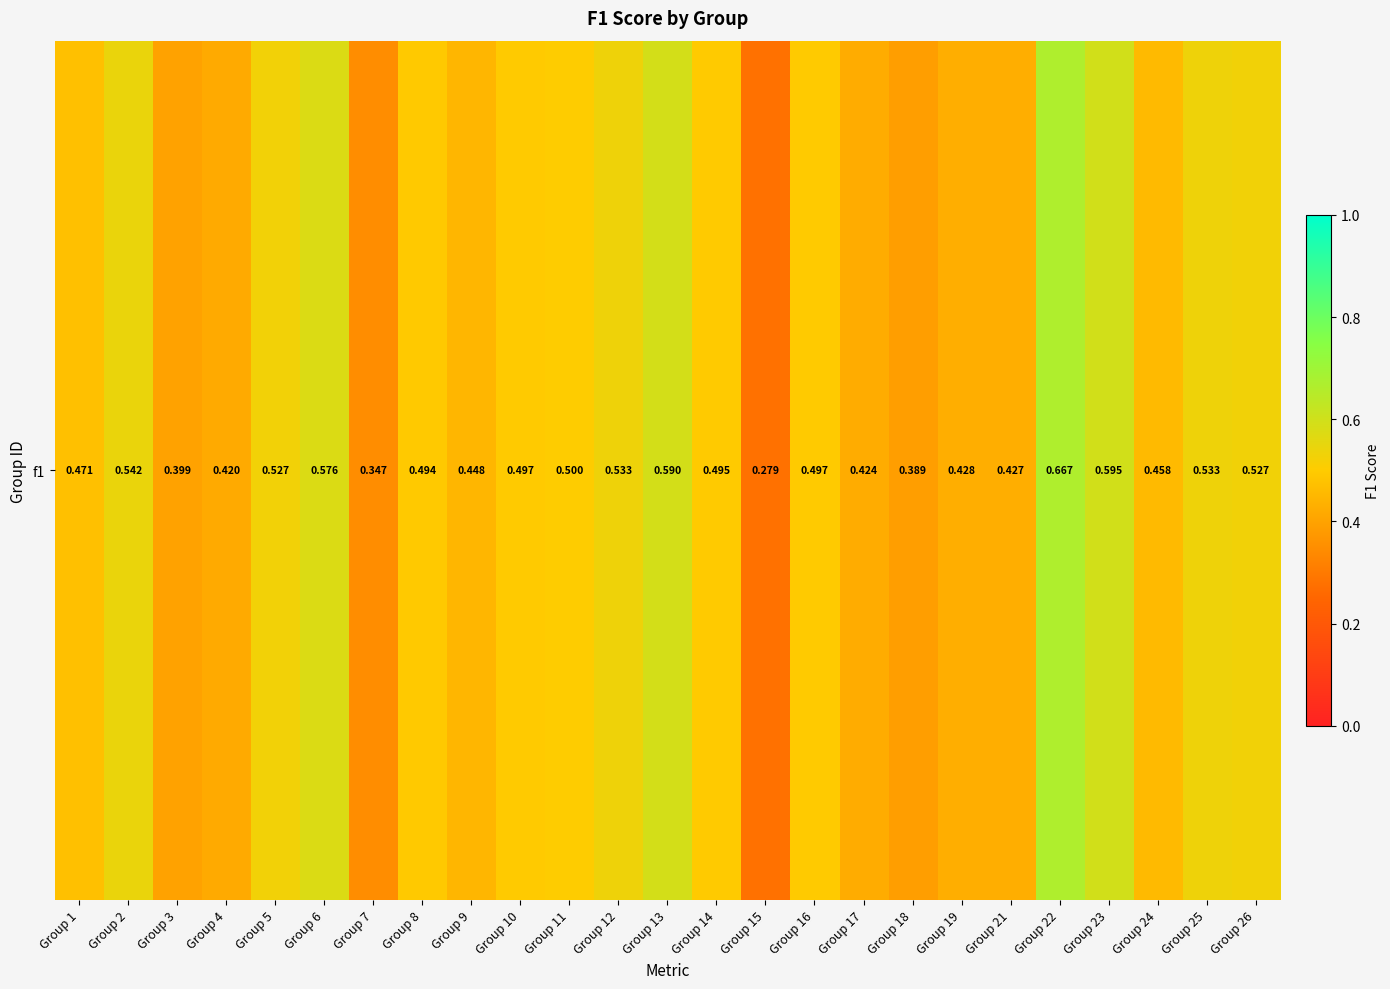

What is the maximum value shown in the chart?

0.7